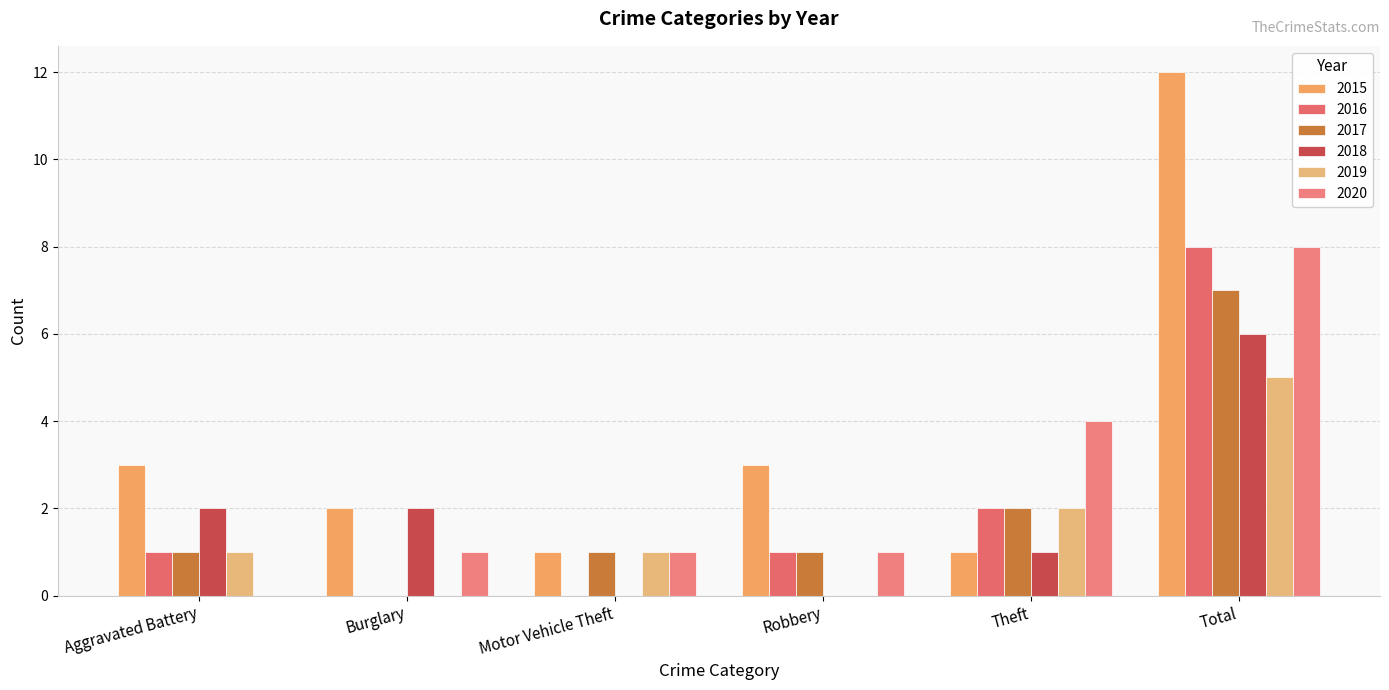

Reading right to left, extract all data points from this chart.

2015: 12	1	3	1	2	3
2016: 8	2	1	0	0	1
2017: 7	2	1	1	0	1
2018: 6	1	0	0	2	2
2019: 5	2	0	1	0	1
2020: 8	4	1	1	1	0